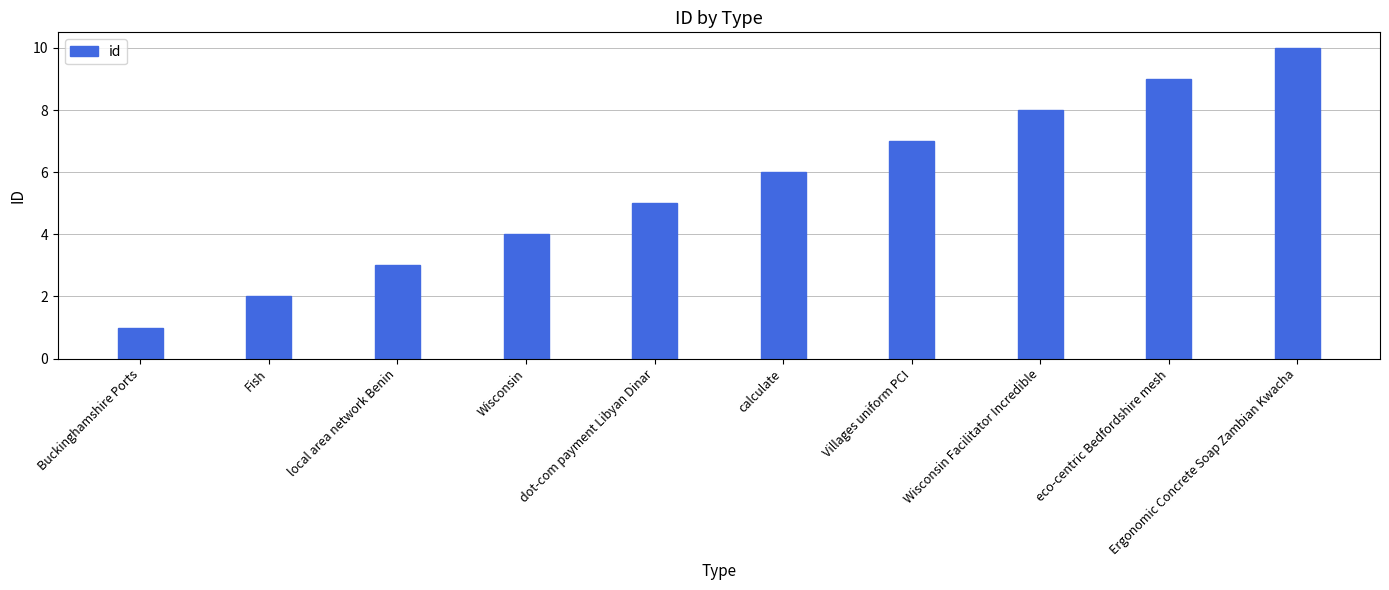

Count the number of data series in this chart.

1